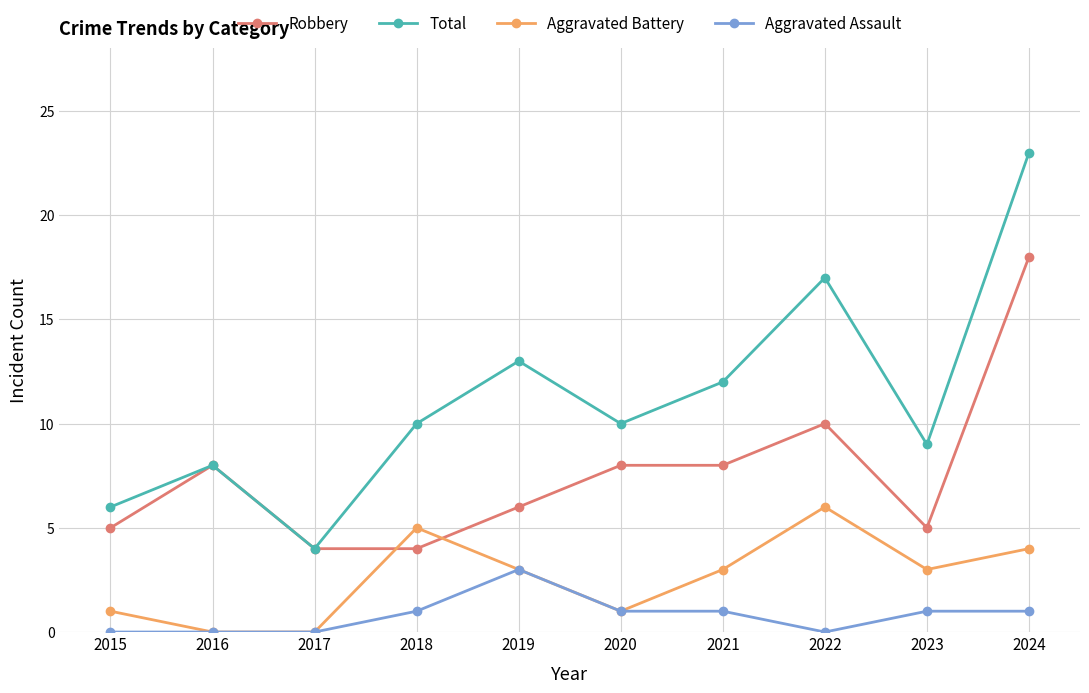

What are all the series names shown in the legend?

Robbery, Total, Aggravated Battery, Aggravated Assault